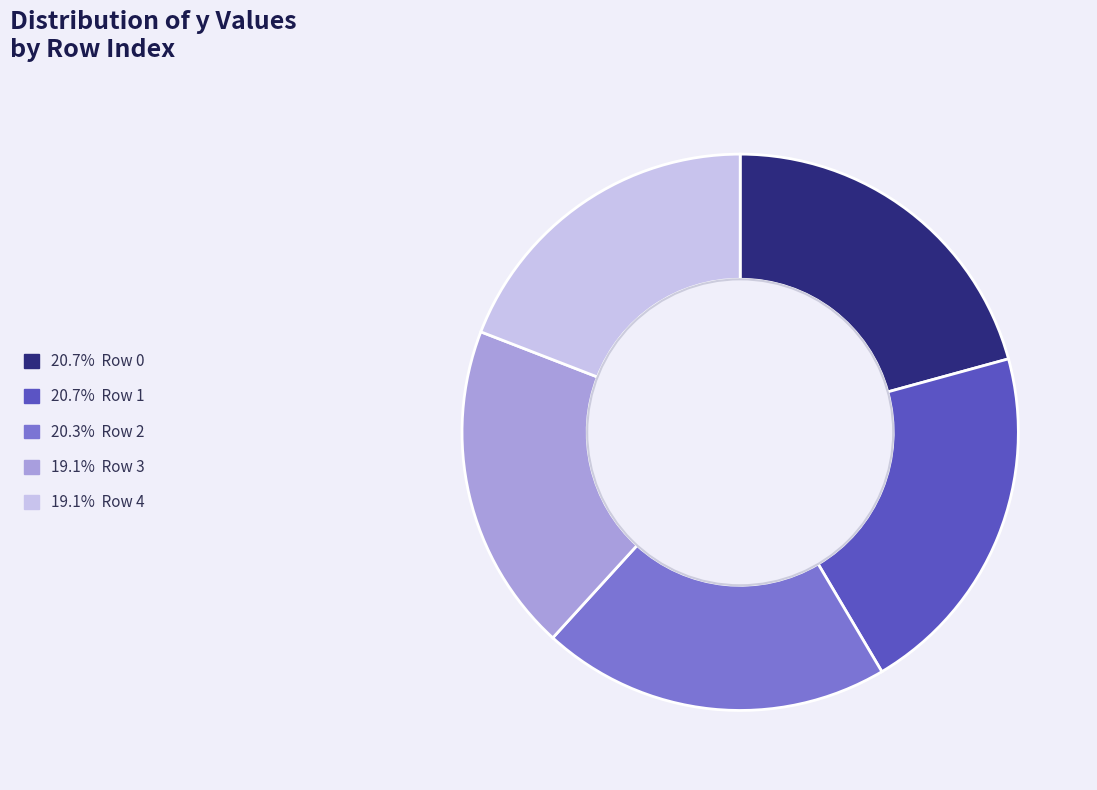

Is there any slice that represents more than half of the pie?

No